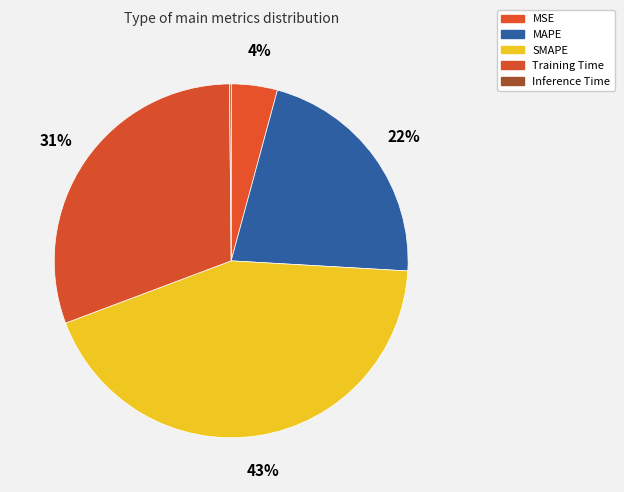

What is the smallest slice in the pie chart?

Inference Time